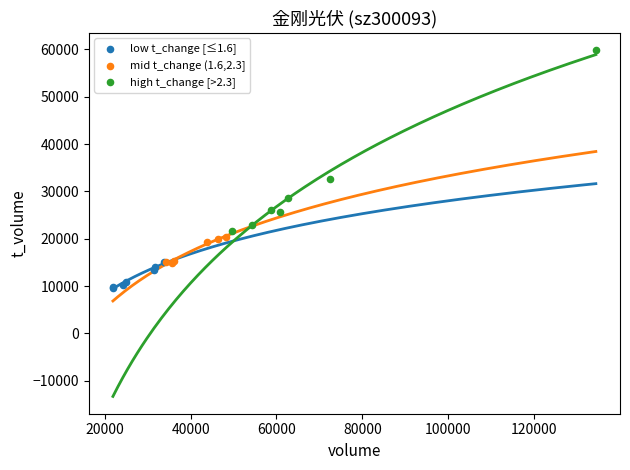

Which series contains the lowest Y value?

low t_change [≤1.6]